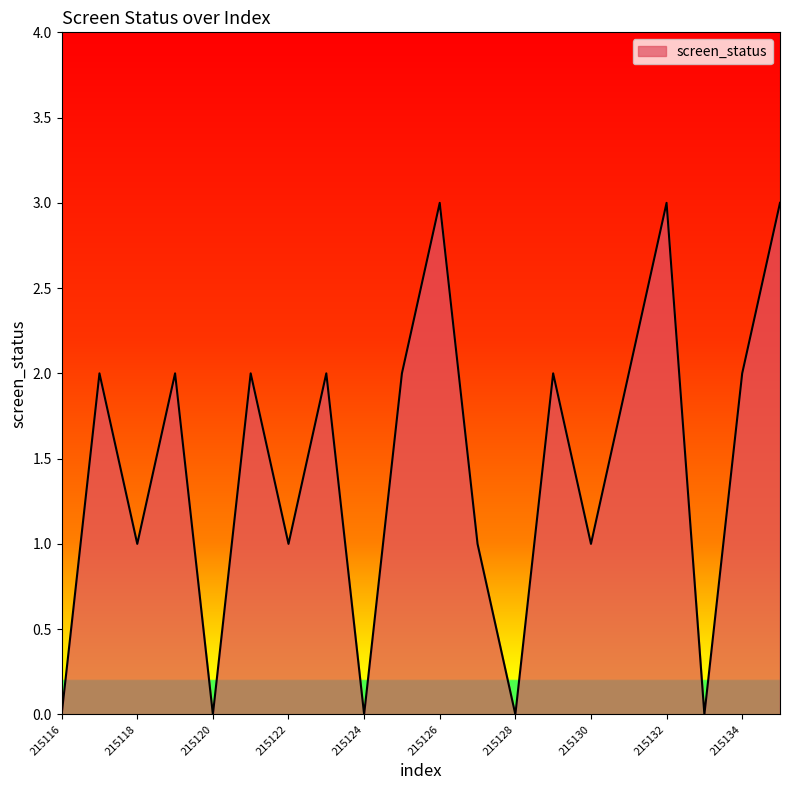

What is the maximum value shown in the chart?

3